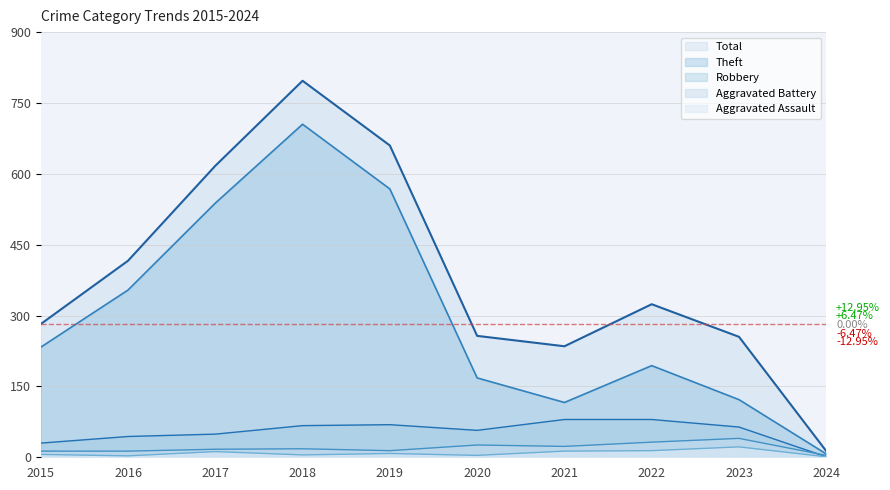

True or false: Aggravated Battery has a value of 22 at 2019.

False